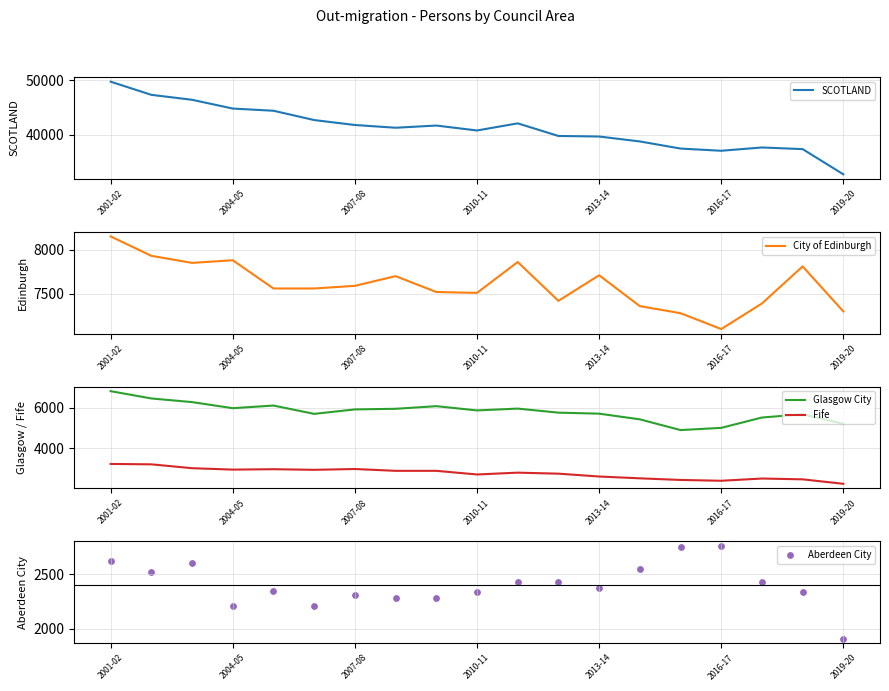

What are all the series names shown in the legend?

SCOTLAND, City of Edinburgh, Glasgow City, Fife, Aberdeen City